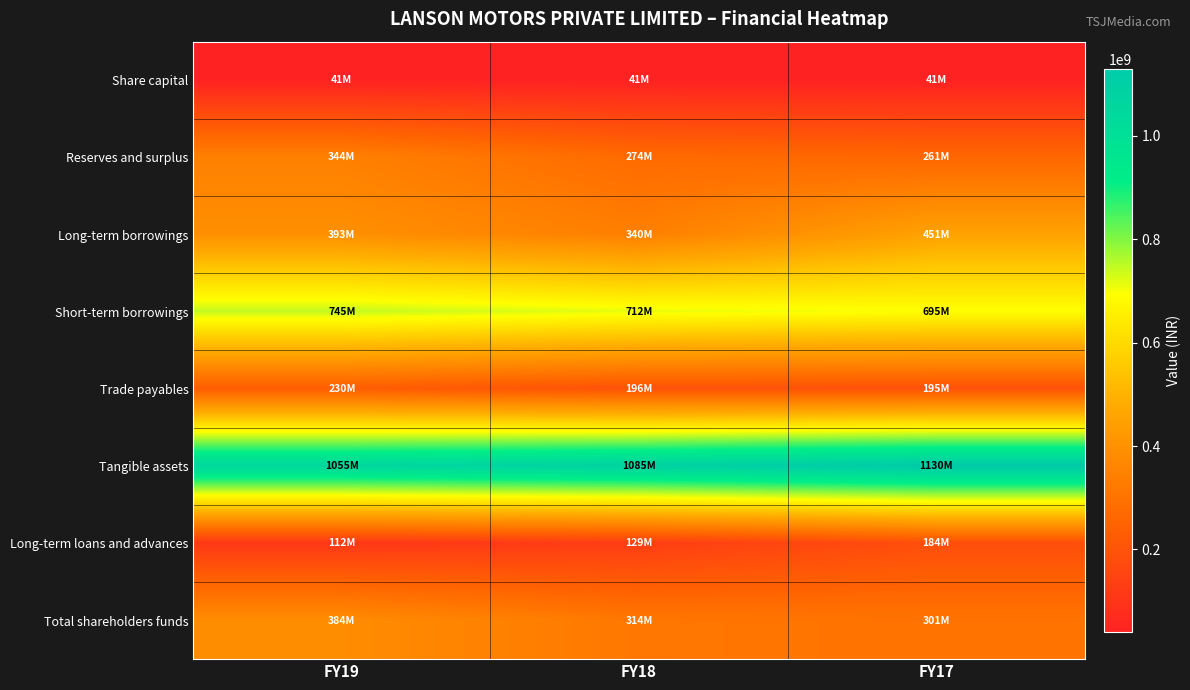

At how many categories does at least one series exceed 905796208?

3